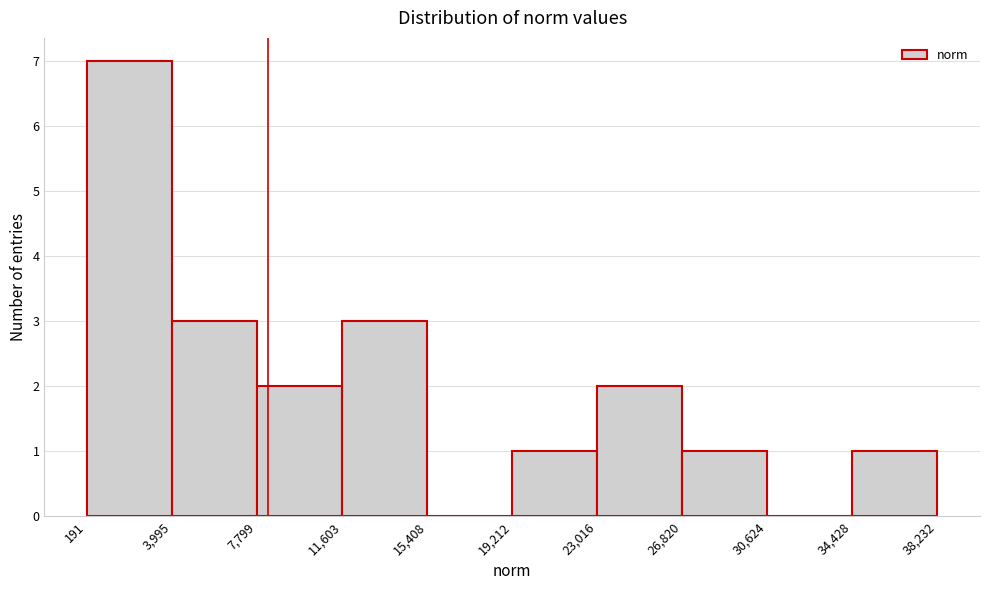

Reading left to right, transcribe this chart: for each bar, give the range it covers on the x-axis and its height. The values are not printed on the chart, so give them approximately, as read against the axis.

191 to 3,995: 7
3,995 to 7,799: 3
7,799 to 11,603: 2
11,603 to 15,408: 3
15,408 to 19,212: 0
19,212 to 23,016: 1
23,016 to 26,820: 2
26,820 to 30,624: 1
30,624 to 34,428: 0
34,428 to 38,232: 1